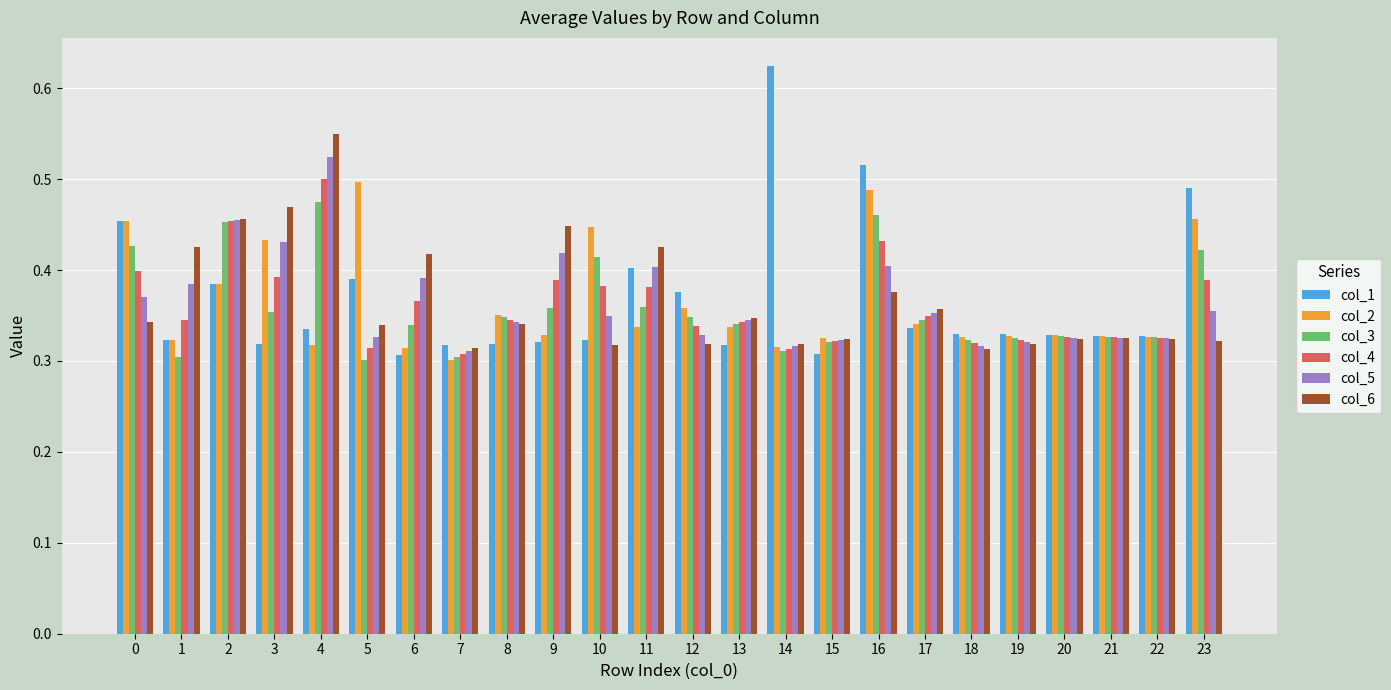

How many bars are there in total?

144